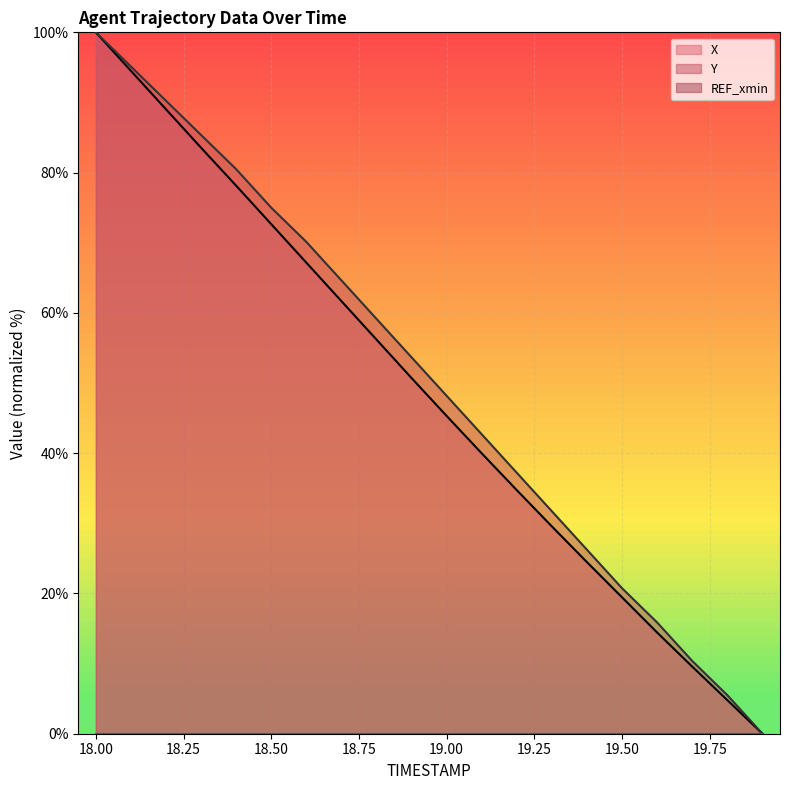

At how many categories does at least one series exceed 38?

12